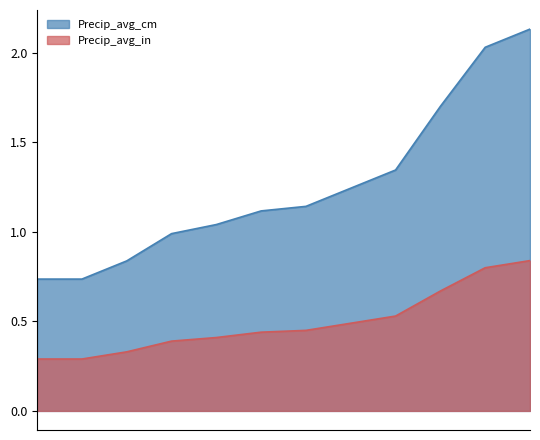

How many distinct data groups are displayed?

2